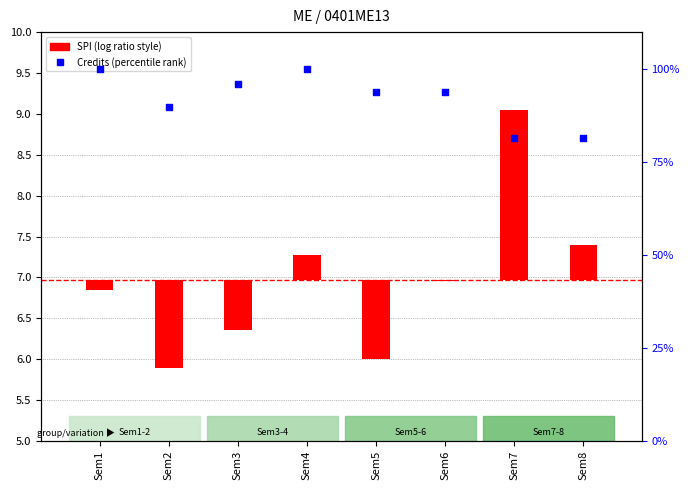

At which category is the sum across all series the highest?

Sem4